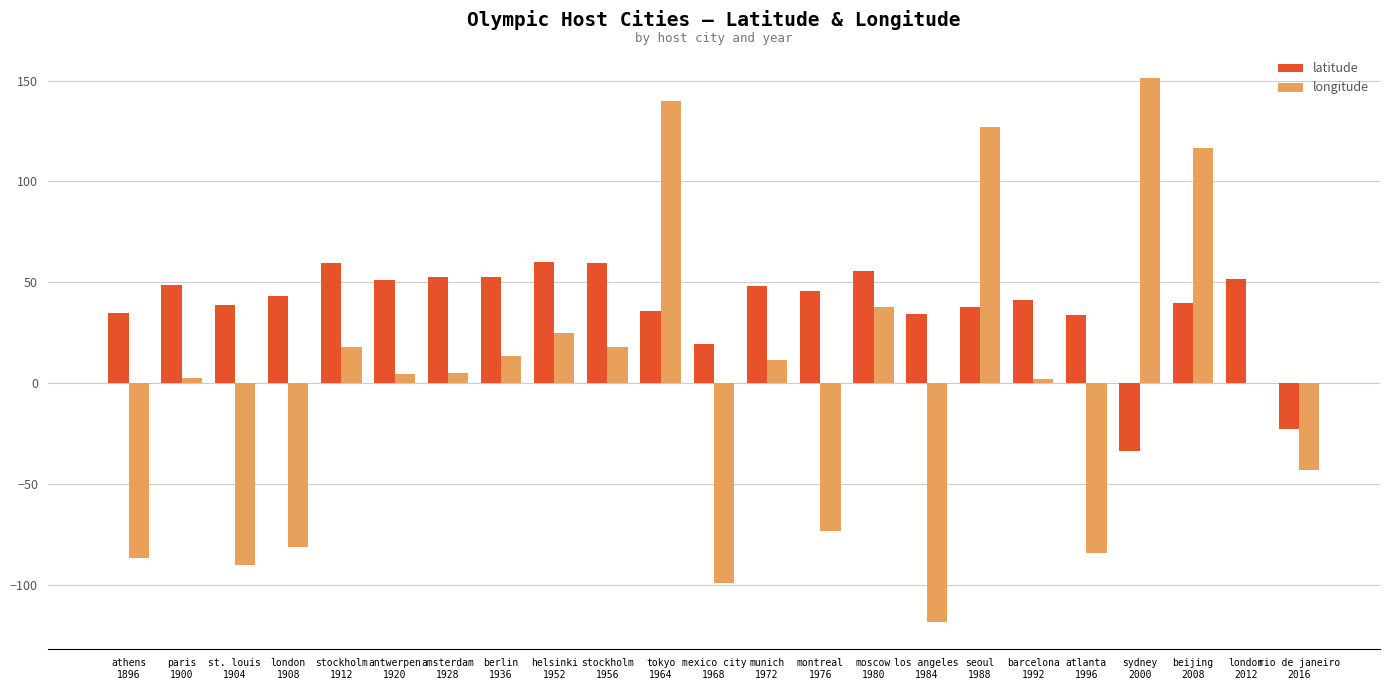

Which series has the largest range (max minus min)?

longitude